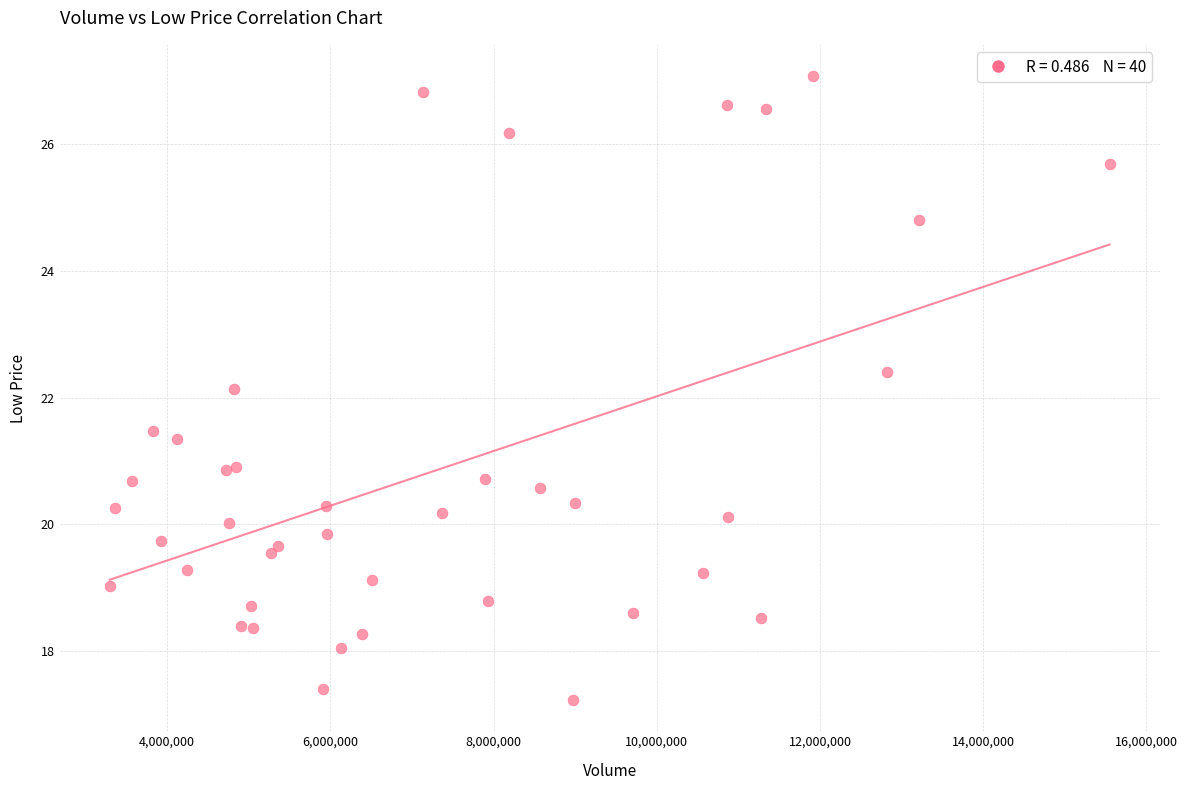

What Y value in the scatter plot is closest to 22?

22.1